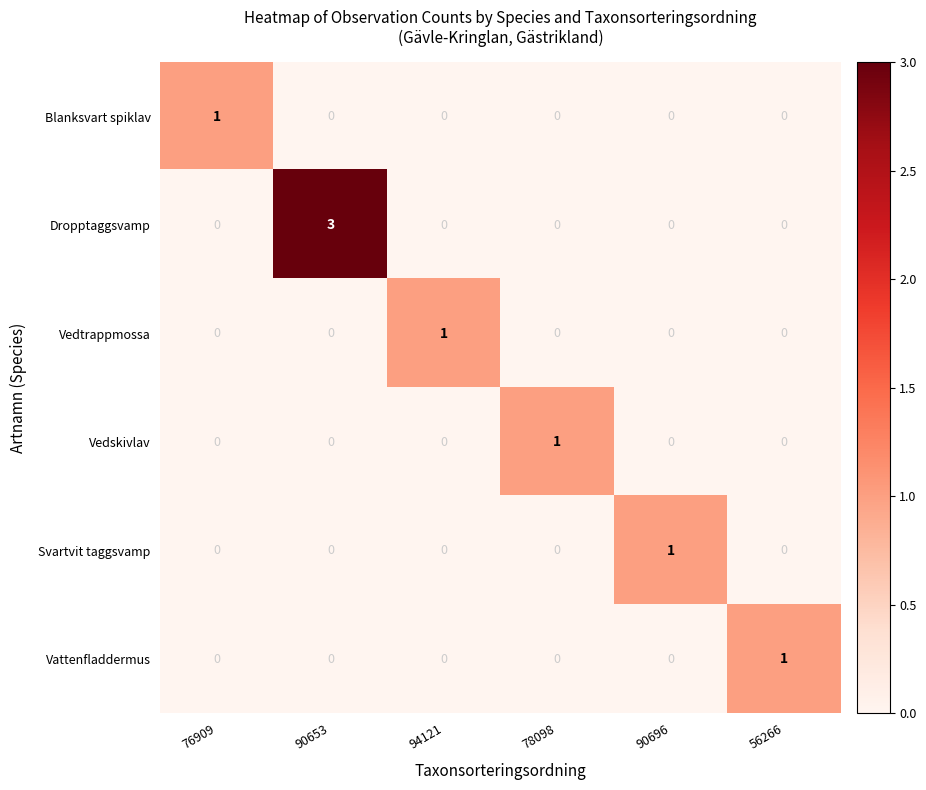

How many series are shown in this chart?

6